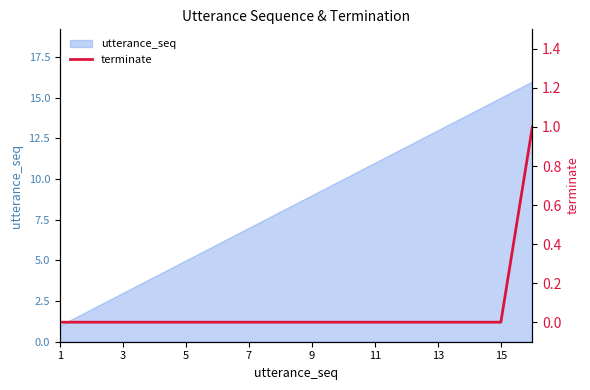

How many data points does each series have?

16